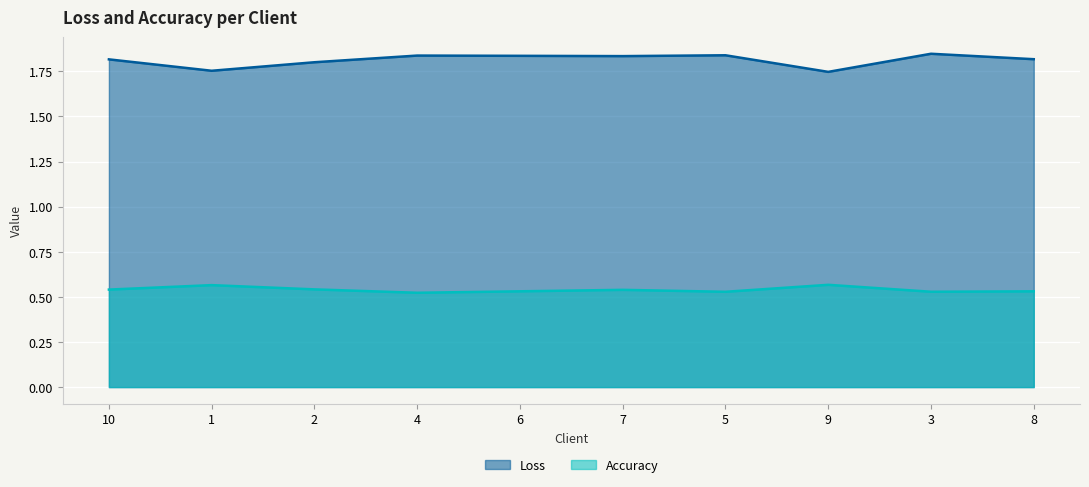

List the series in order of their overall mean, lowest first.

Accuracy, Loss